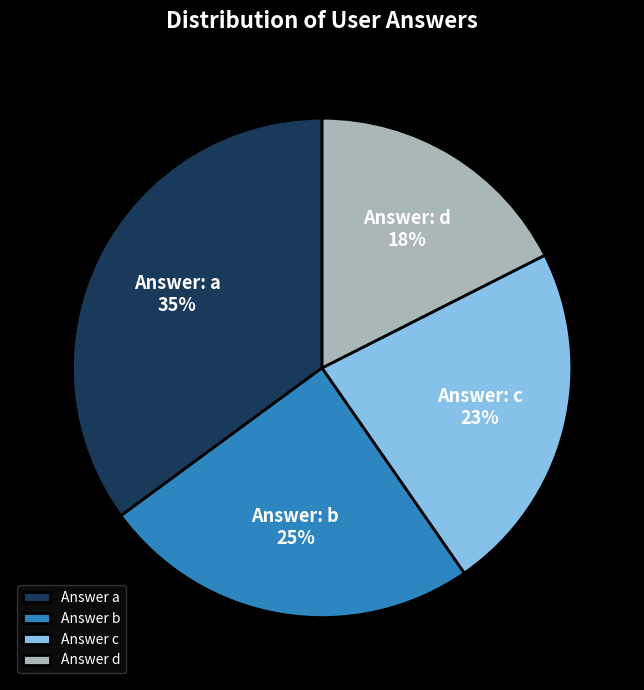

Rank the categories by value from highest to lowest.

Answer a, Answer b, Answer c, Answer d